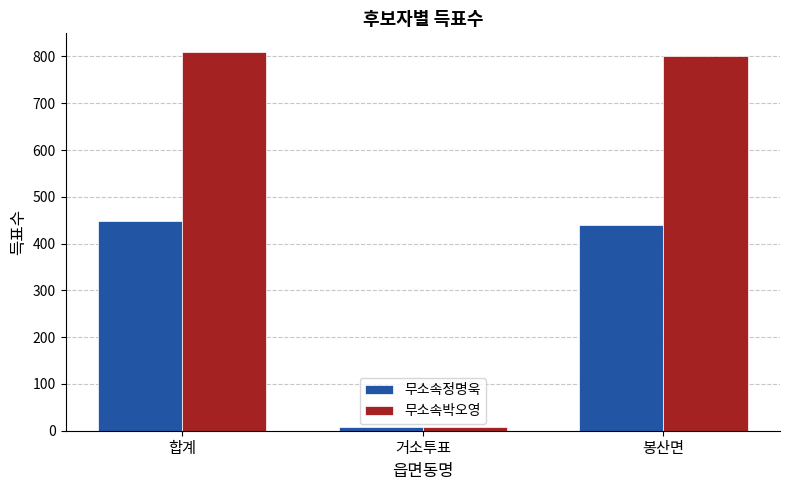

What is the label of the 3rd bar from the left?

봉산면